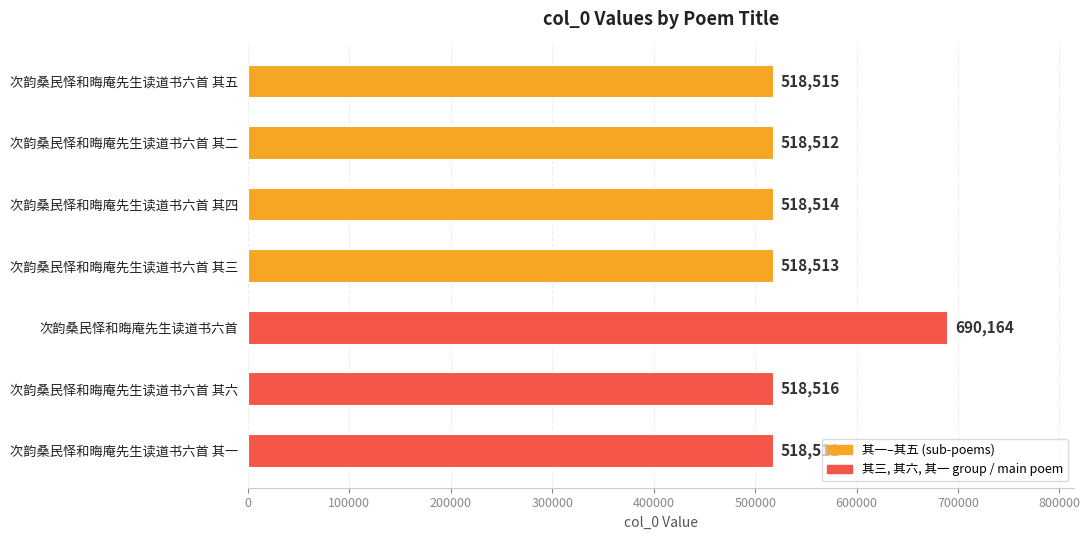

Reading top to bottom, what are all the values shown in this chart?

次韵桑民怿和晦庵先生读道书六首 其五=518515	次韵桑民怿和晦庵先生读道书六首 其二=518512	次韵桑民怿和晦庵先生读道书六首 其四=518514	次韵桑民怿和晦庵先生读道书六首 其三=518513	次韵桑民怿和晦庵先生读道书六首=690164	次韵桑民怿和晦庵先生读道书六首 其六=518516	次韵桑民怿和晦庵先生读道书六首 其一=518511